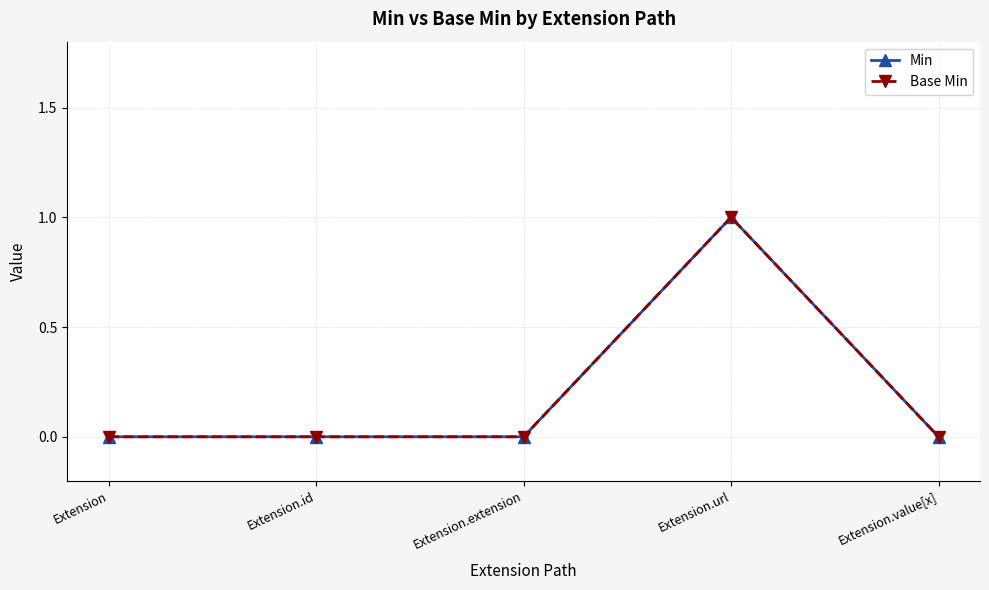

What is the label of the 3rd point from the left?

Extension.extension